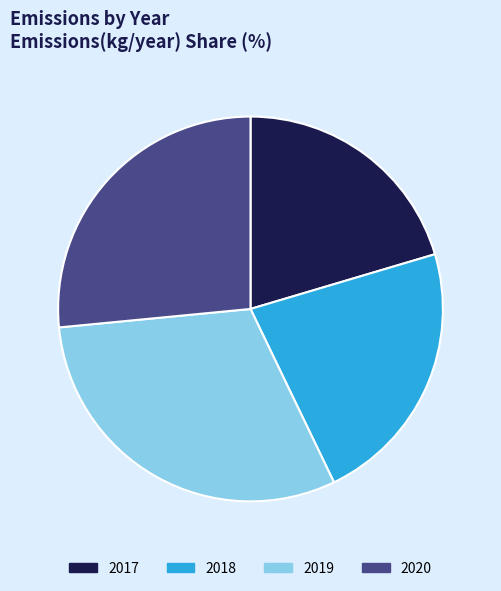

Does 2020 represent more than half of the total?

No